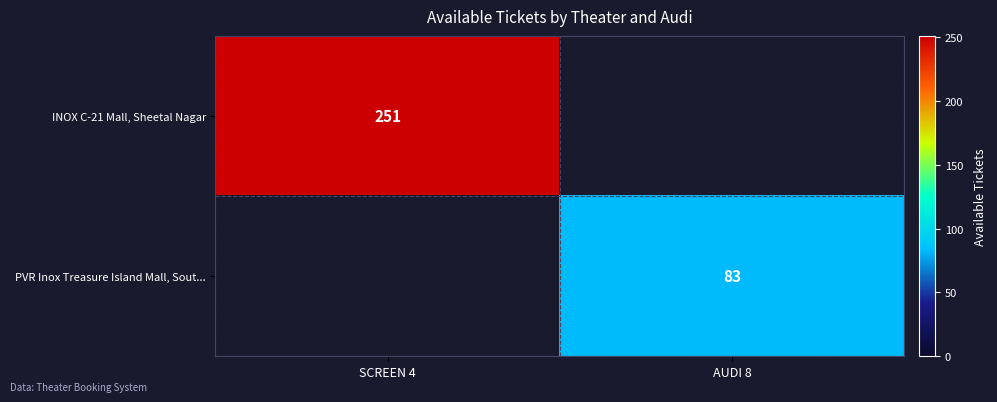

The value of INOX C-21 Mall, Sheetal Nagar at SCREEN 4 is 389. True or false?

False